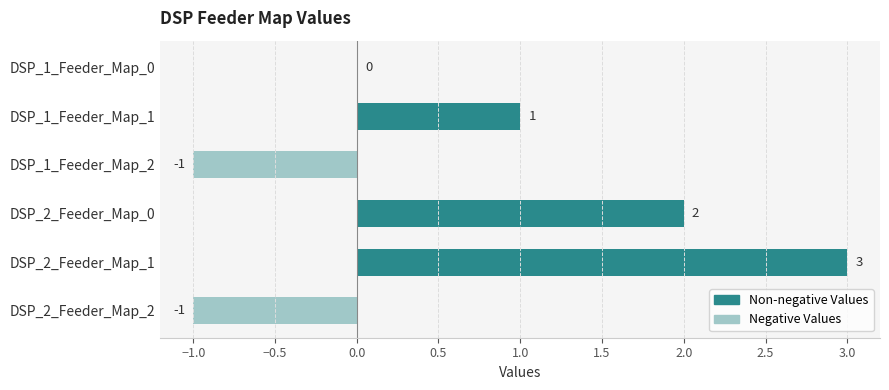

Reading top to bottom, extract all data points from this chart.

DSP_1_Feeder_Map_0=0	DSP_1_Feeder_Map_1=1	DSP_1_Feeder_Map_2=-1	DSP_2_Feeder_Map_0=2	DSP_2_Feeder_Map_1=3	DSP_2_Feeder_Map_2=-1